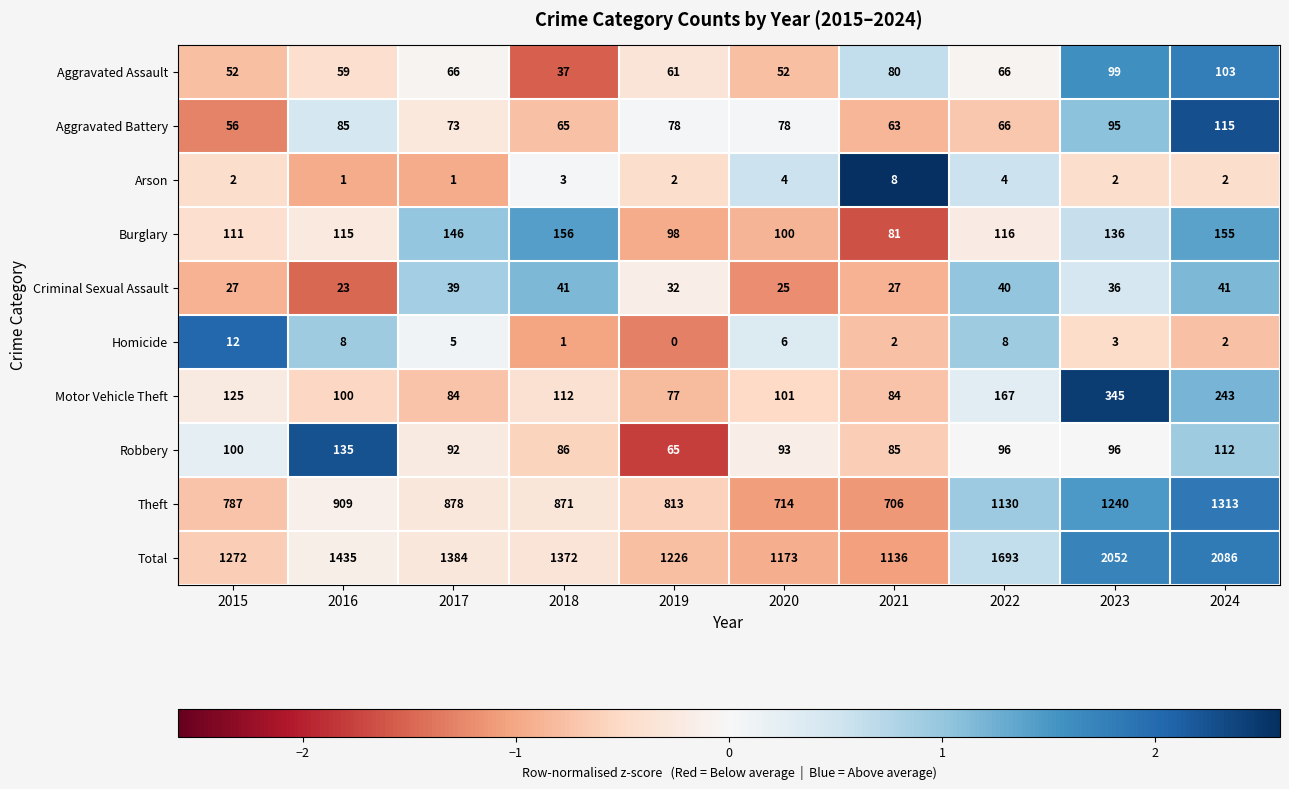

Which series changed the most between 2015 and 2023?

Total